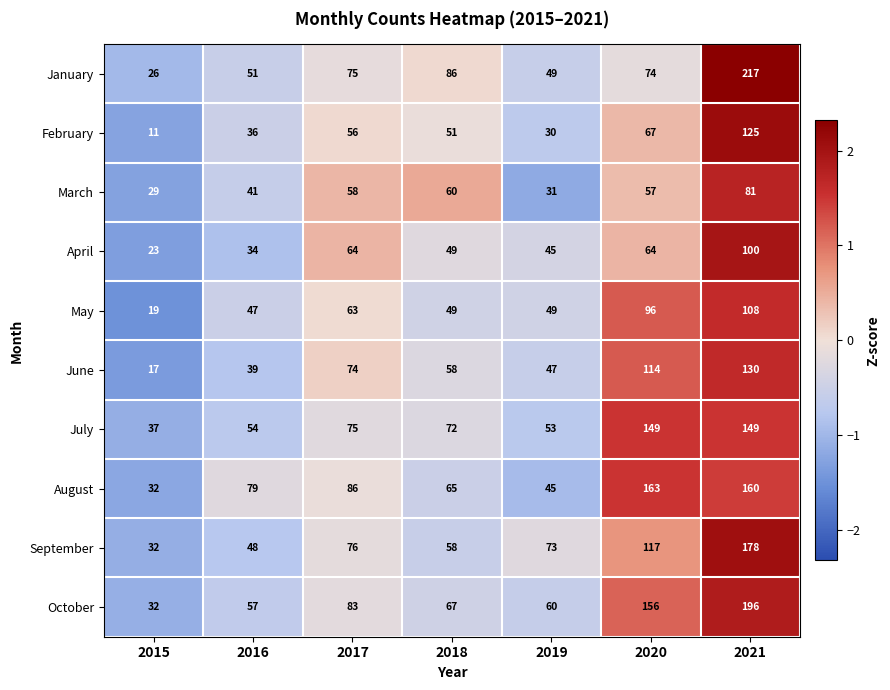

How many data points in August are less than 79?

3